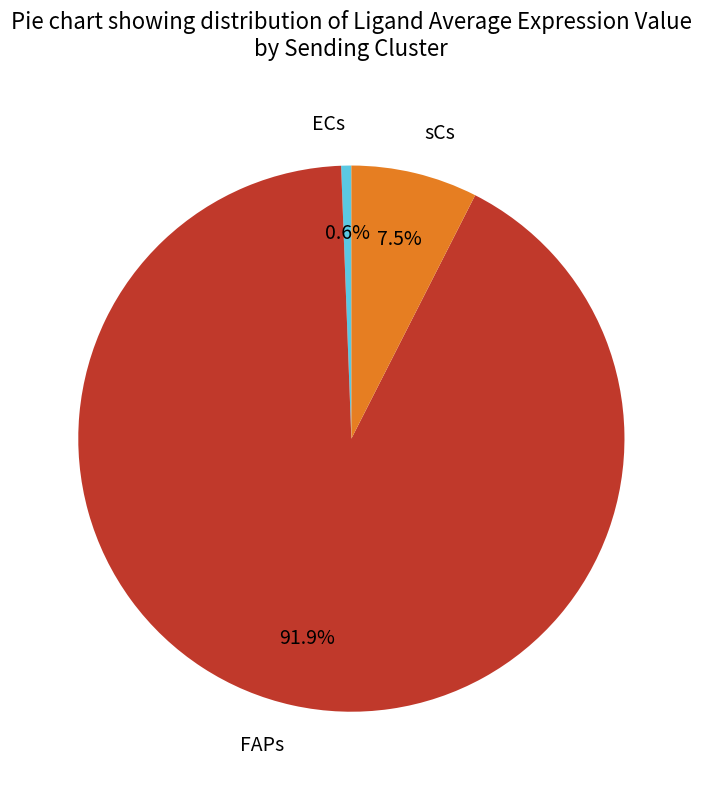

Is the sum of ECs and sCs greater than half?

No